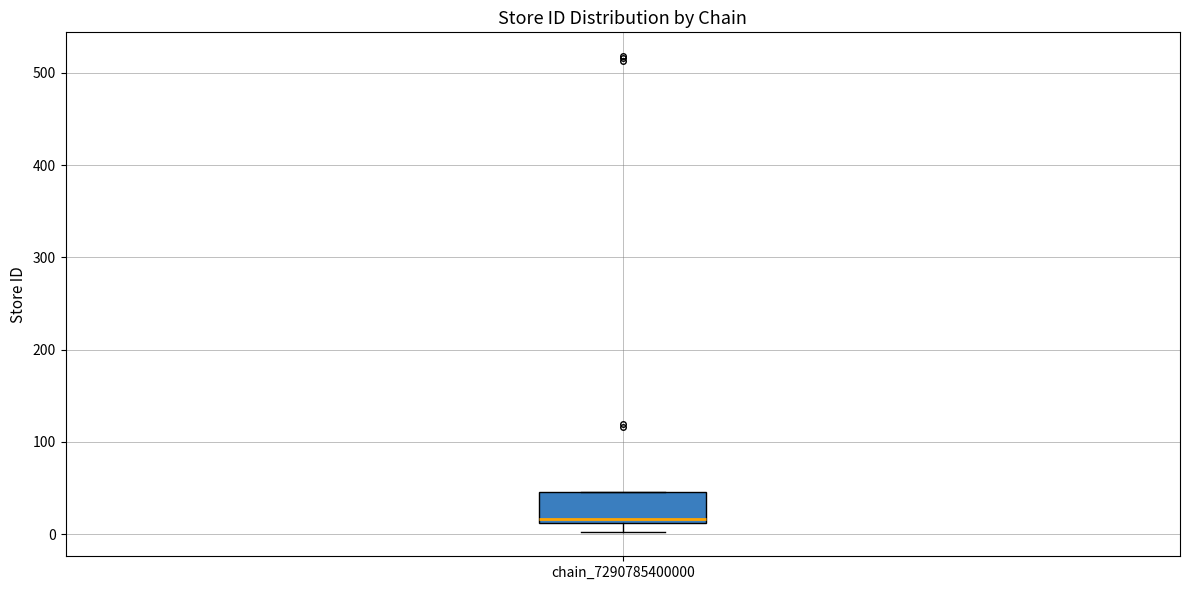

Where is the upper edge of the box for chain_7290785400000 on the y-axis? The values are not printed on the chart, so give them approximately, as read against the axis.

50